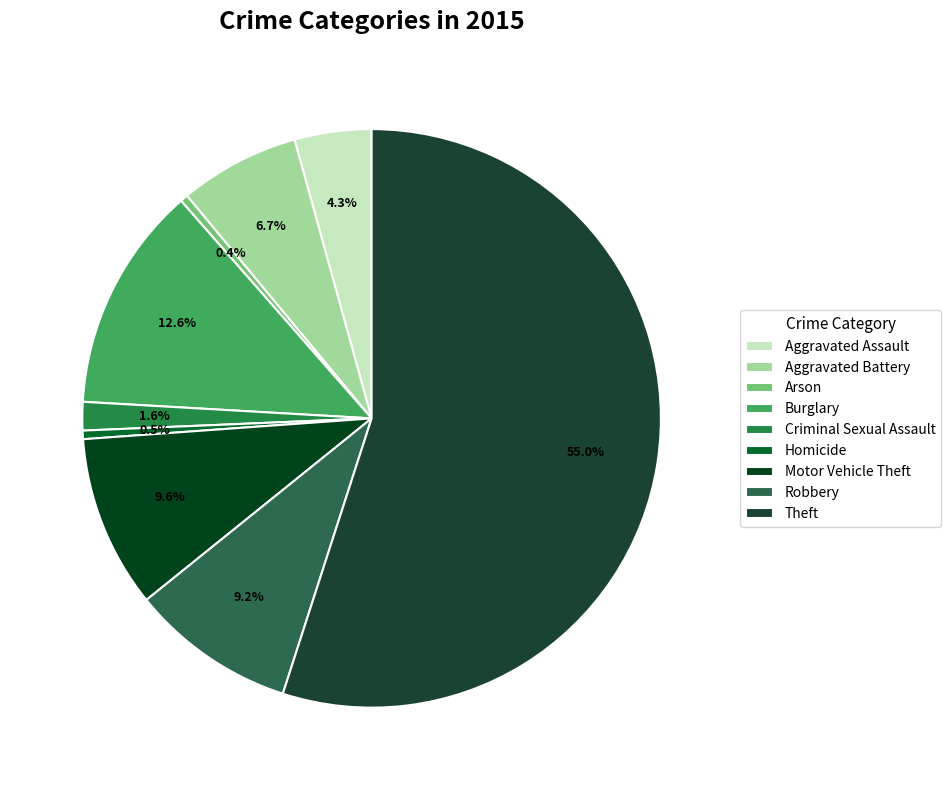

Count the number of slices in the pie.

9